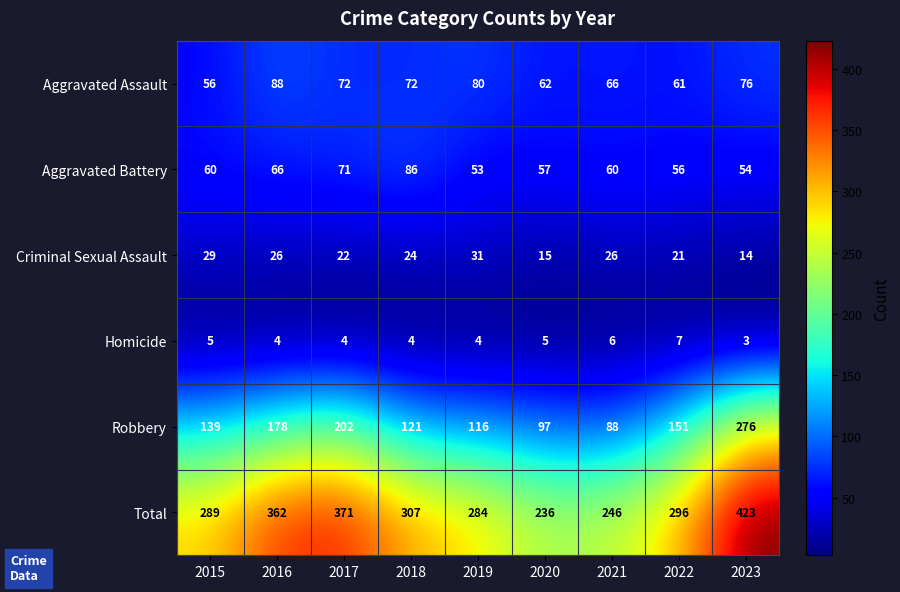

What is the difference between the highest and lowest values at 2015?

284